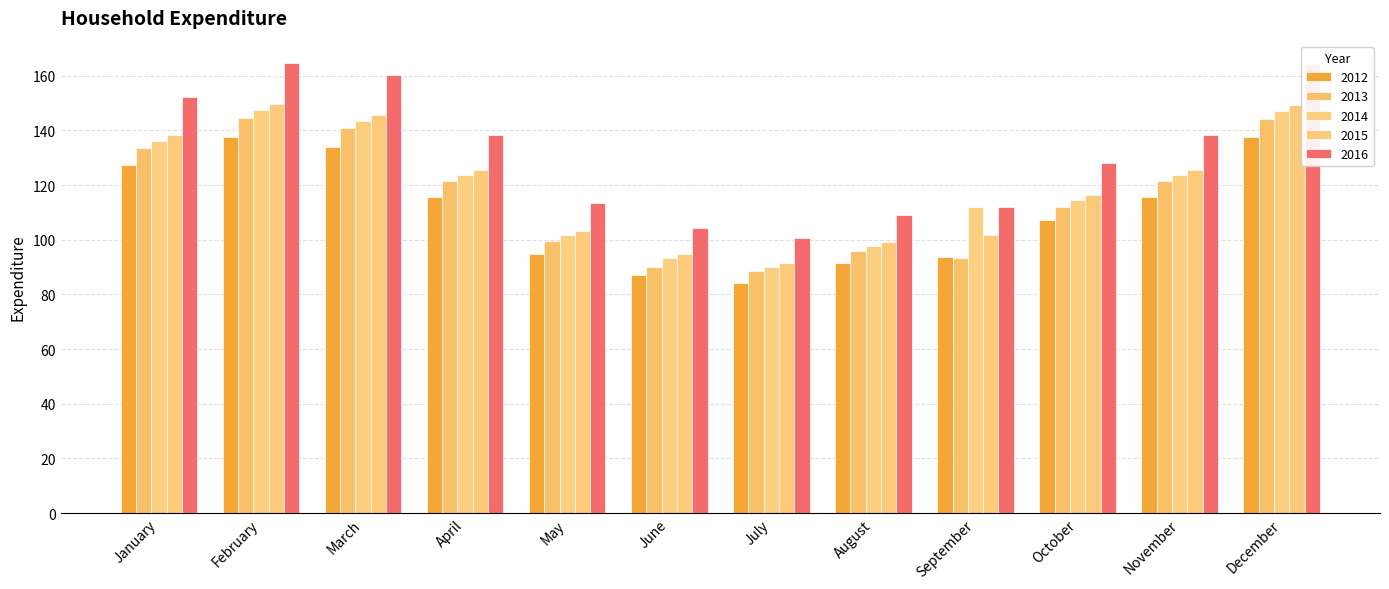

What is the difference between the 2016 values at November and July?

37.5